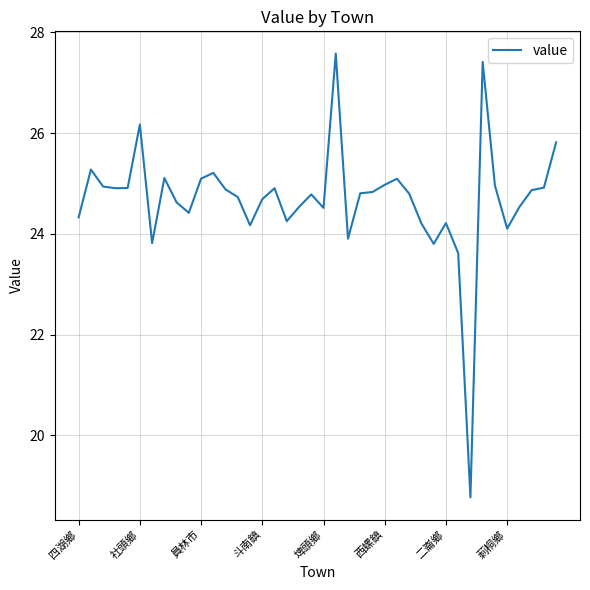

What is the minimum value shown in the chart?

18.8